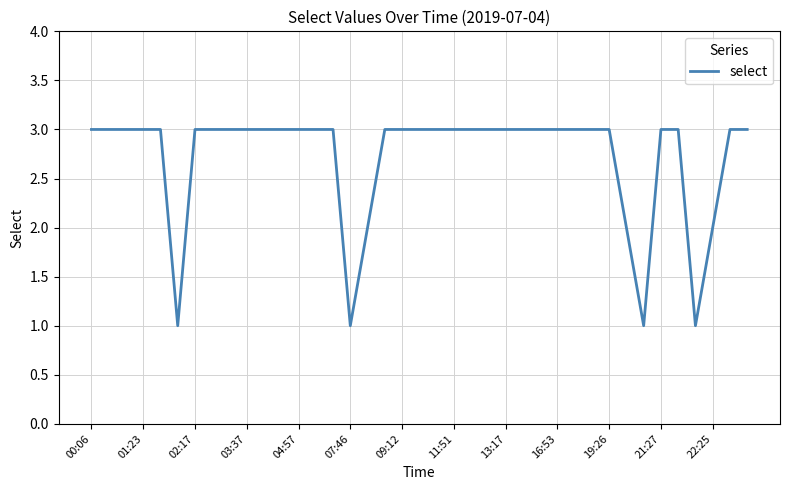

What is the maximum value shown in the chart?

3